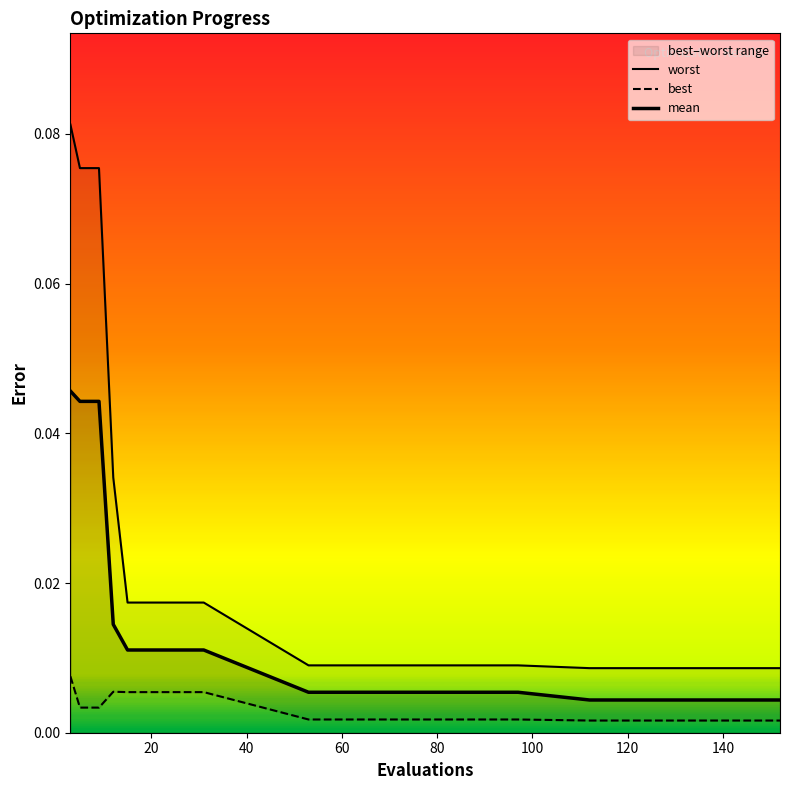

How many distinct data groups are displayed?

3